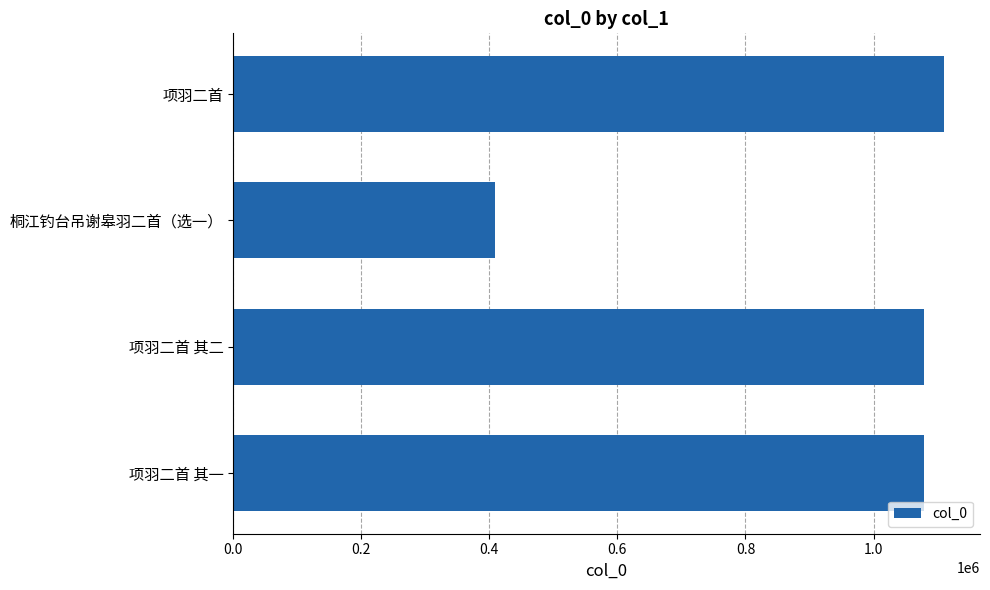

How many bars are there in total?

4